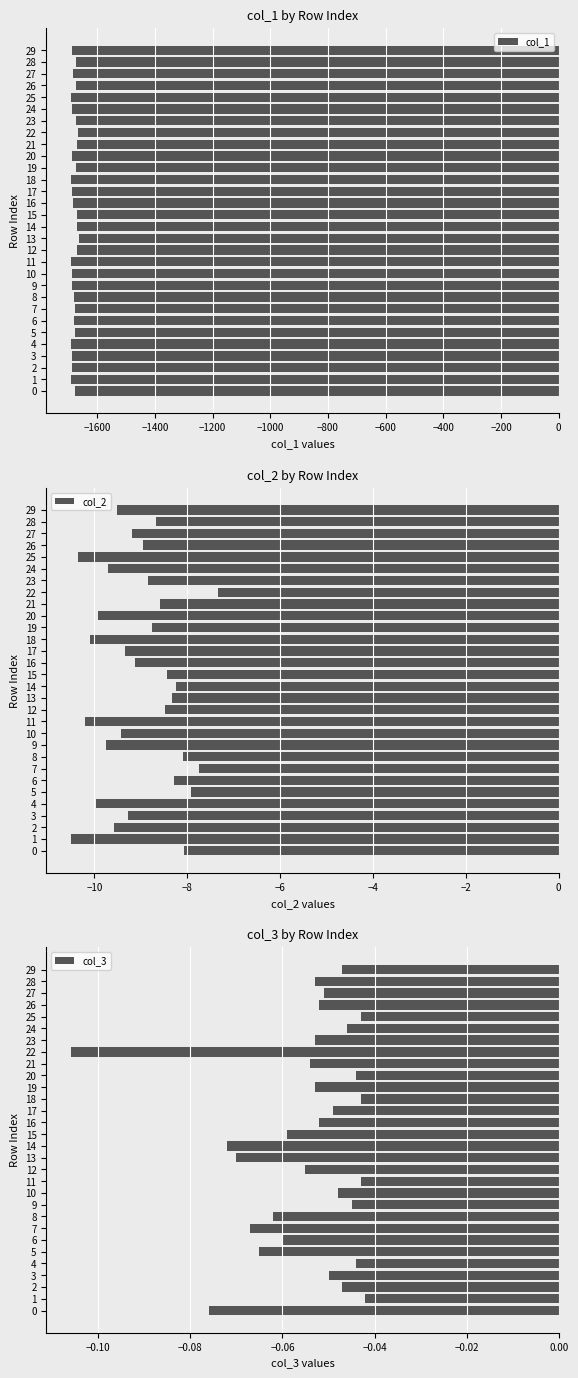

Reading left to right, transcribe all the data shown in this chart.

col_1: -1676.1	-1691.8	-1687.3	-1685.7	-1689.3	-1678.4	-1679.8	-1677.7	-1679.1	-1688.2	-1686.5	-1690.4	-1670.6	-1662.4	-1671.4	-1668.3	-1684.9	-1686.0	-1689.9	-1672.3	-1688.0	-1671.3	-1665.0	-1672.9	-1687.9	-1691.1	-1673.6	-1685.3	-1671.9	-1686.9
col_2: -8.1	-10.5	-9.6	-9.3	-10.0	-7.9	-8.3	-7.7	-8.1	-9.8	-9.4	-10.2	-8.5	-8.3	-8.2	-8.4	-9.1	-9.3	-10.1	-8.8	-9.9	-8.6	-7.3	-8.8	-9.7	-10.4	-9.0	-9.2	-8.7	-9.5
col_3: -0.1	-0.0	-0.0	-0.1	-0.0	-0.1	-0.1	-0.1	-0.1	-0.0	-0.0	-0.0	-0.1	-0.1	-0.1	-0.1	-0.1	-0.0	-0.0	-0.1	-0.0	-0.1	-0.1	-0.1	-0.0	-0.0	-0.1	-0.1	-0.1	-0.0